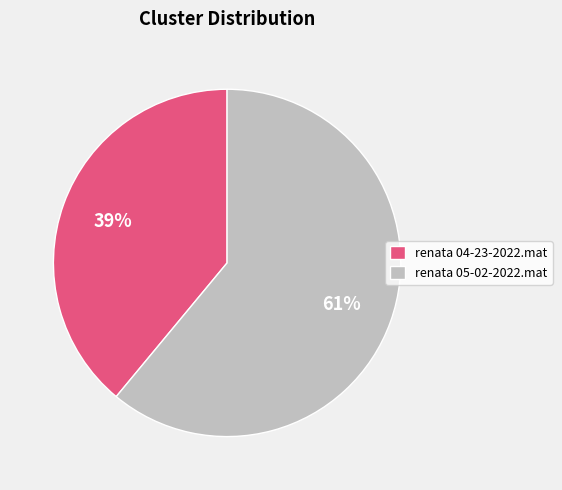

To the nearest percent, what is the average slice percentage?

50%